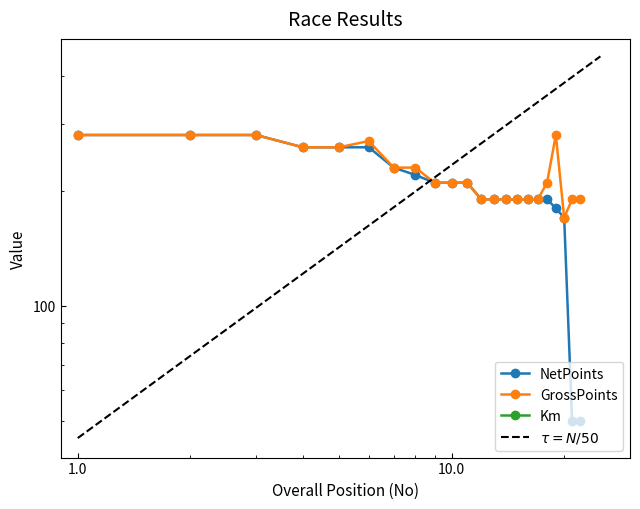

Between 14 and 1, which is larger?

1